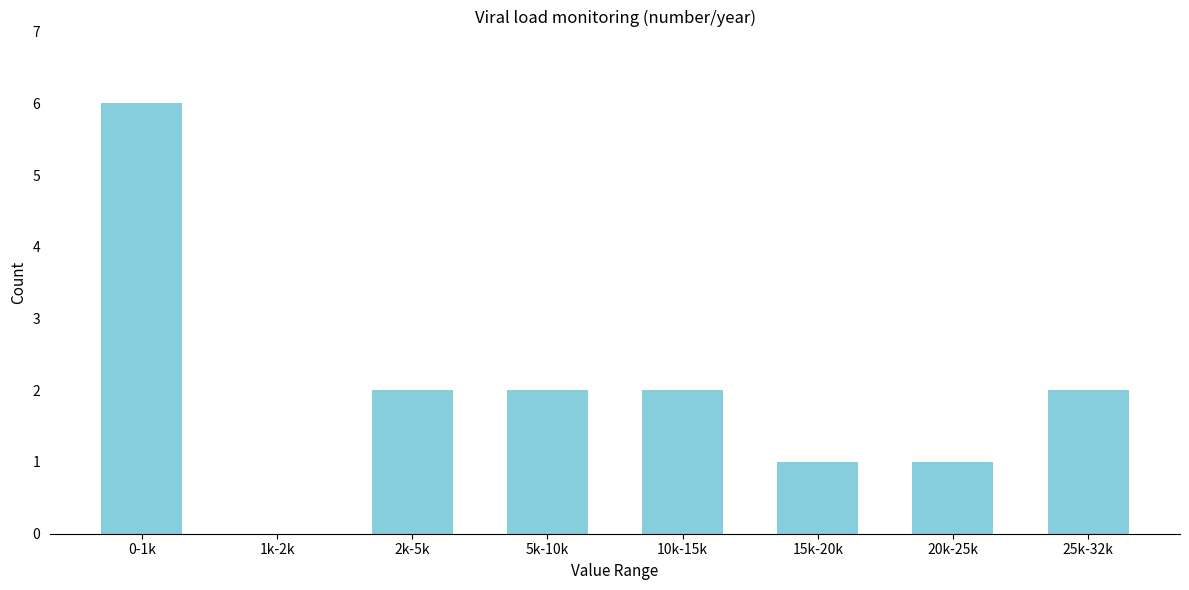

Reading left to right, list all the values displayed in this chart.

0-1k=6	1k-2k=0	2k-5k=2	5k-10k=2	10k-15k=2	15k-20k=1	20k-25k=1	25k-32k=2